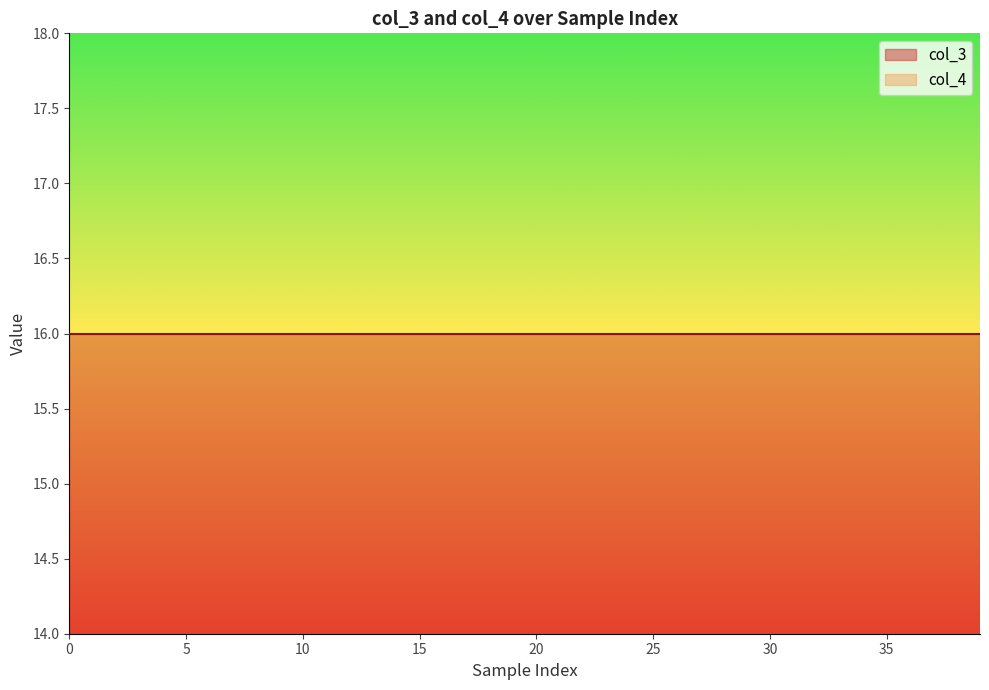

Which has a higher value, 26 or 29?

26